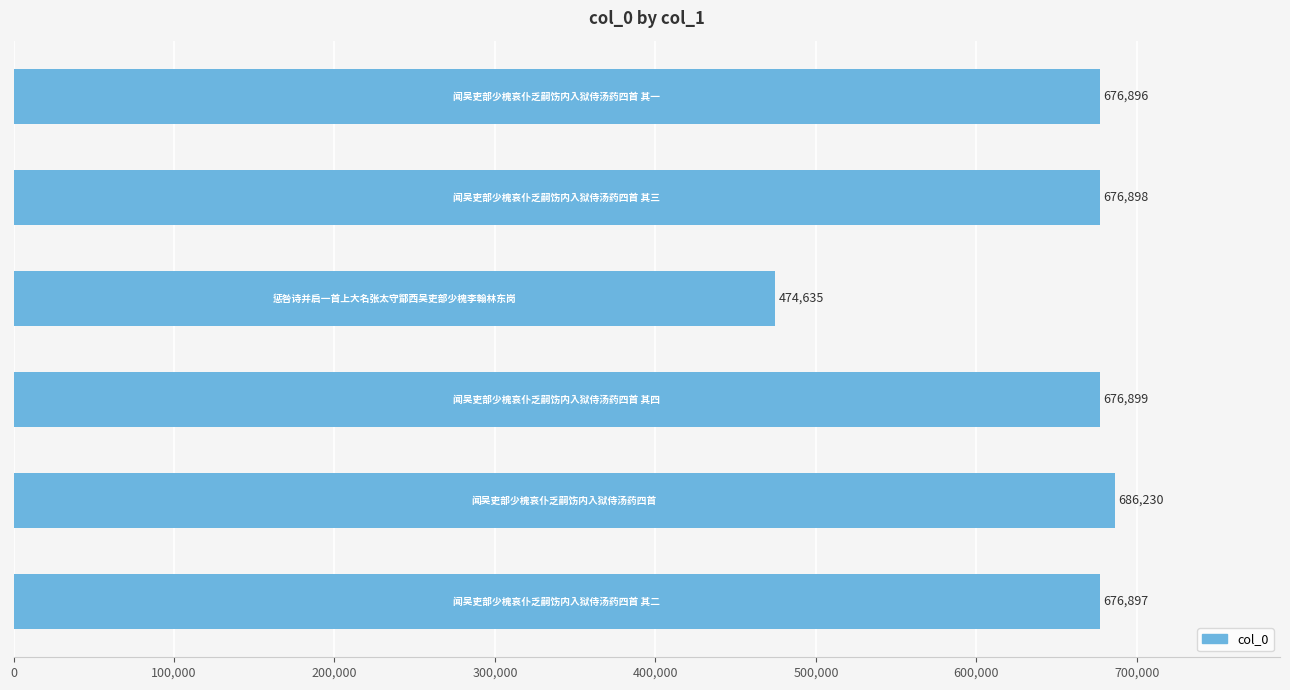

What is the difference between the second highest and second lowest values?

3